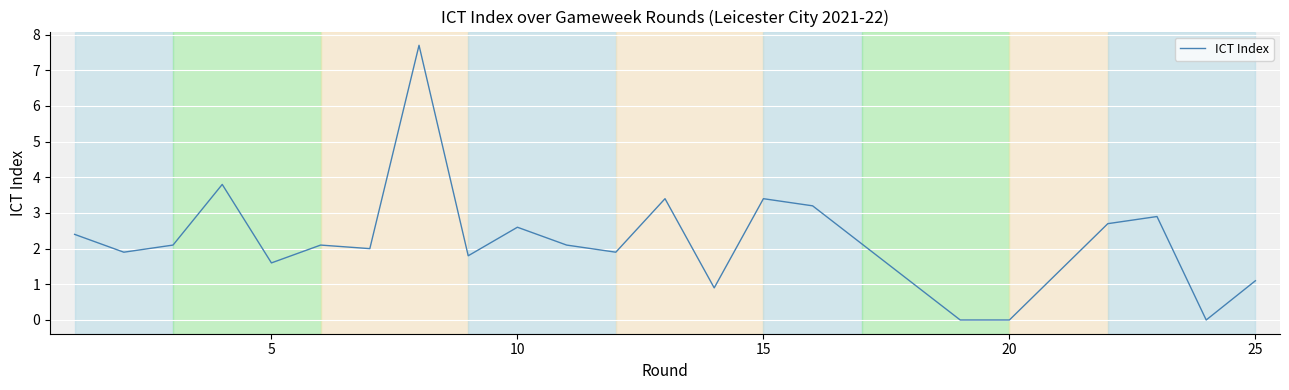

What is the difference between the maximum and minimum values?

7.7